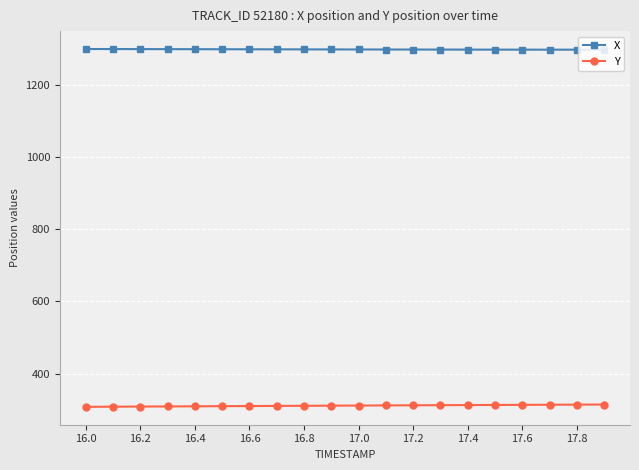

Is this an area chart (filled region under the line)?

No